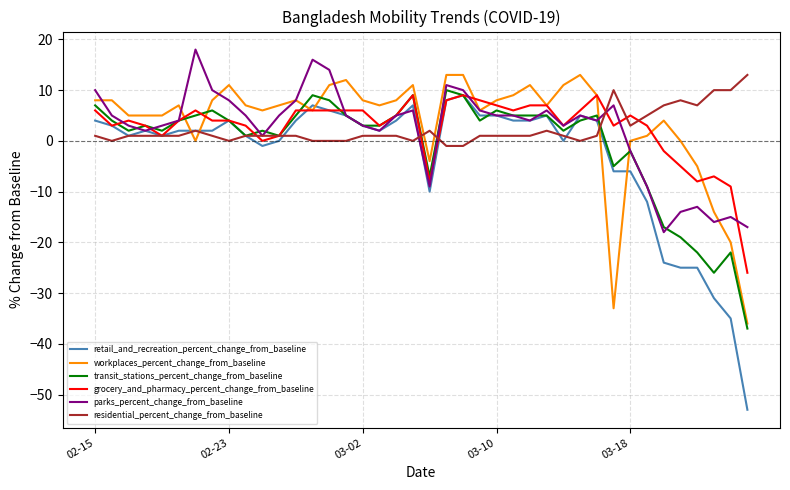

True or false: residential_percent_change_from_baseline has more than 0 points higher than both neighbors.

True